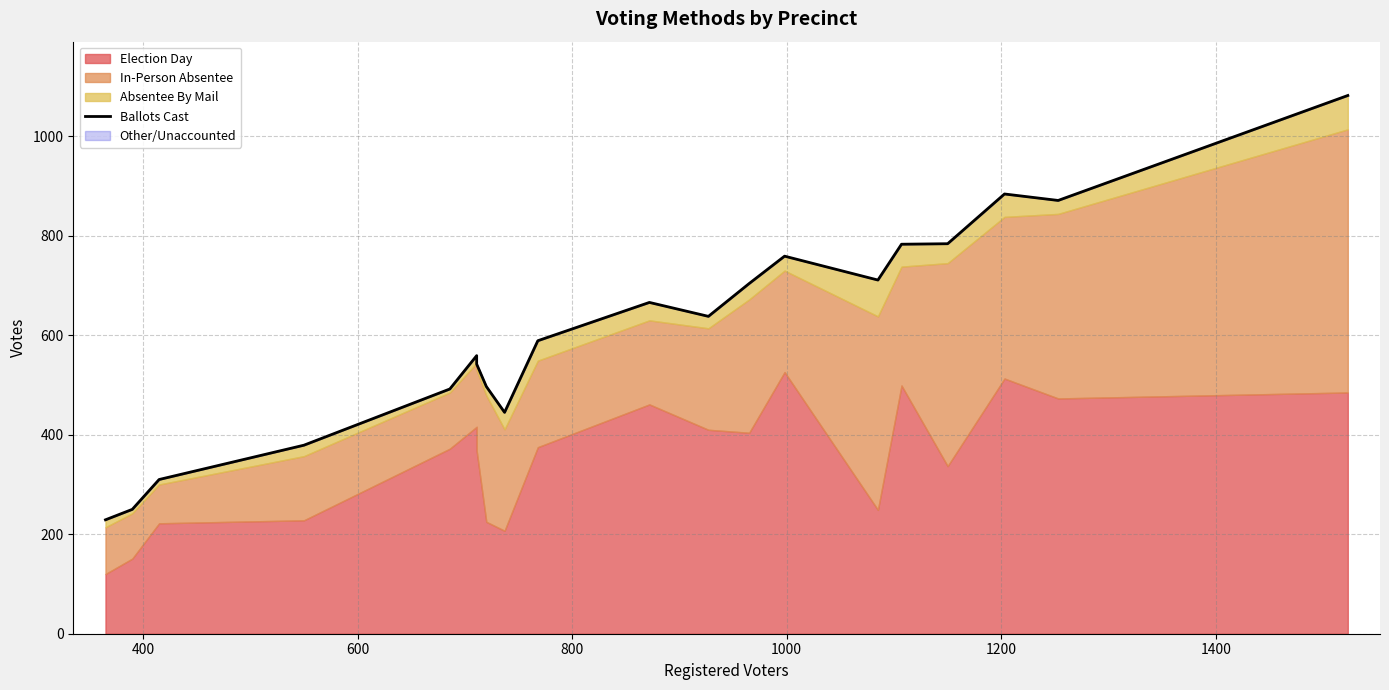

What is the difference between the maximum and minimum values?

853